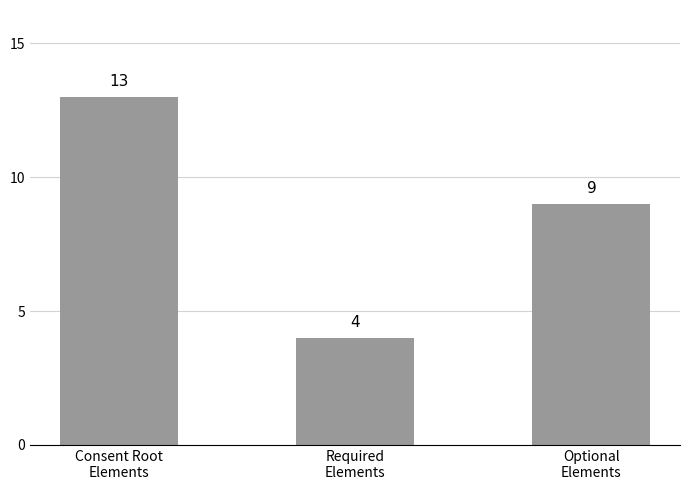

Reading left to right, extract all data points from this chart.

Consent Root
Elements=13	Required
Elements=4	Optional
Elements=9